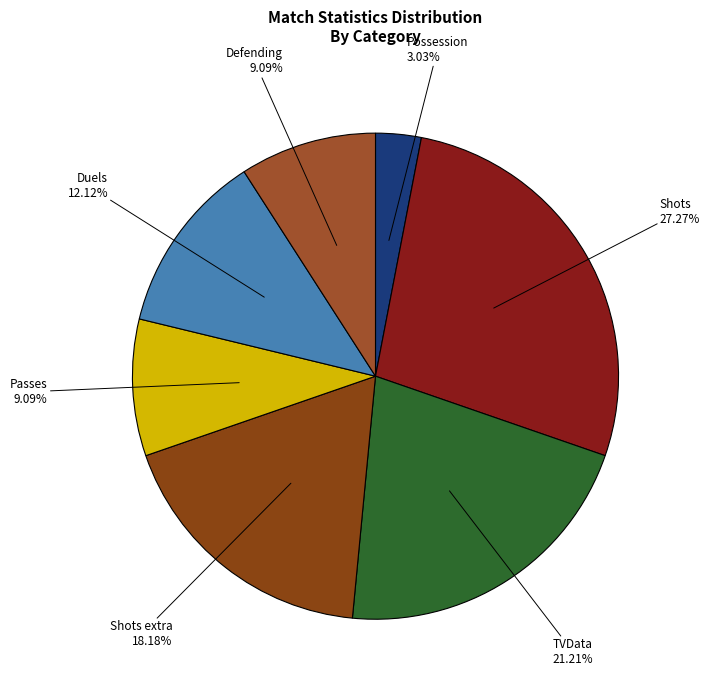

How many slices are in this pie chart?

7